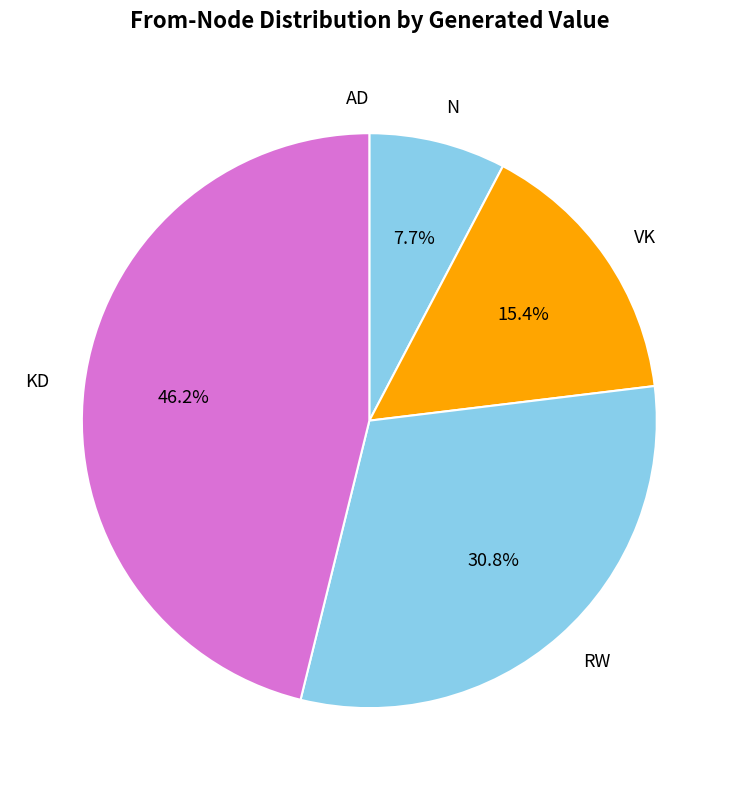

To the nearest percent, what is the difference between the KD and N slice percentages?

38%